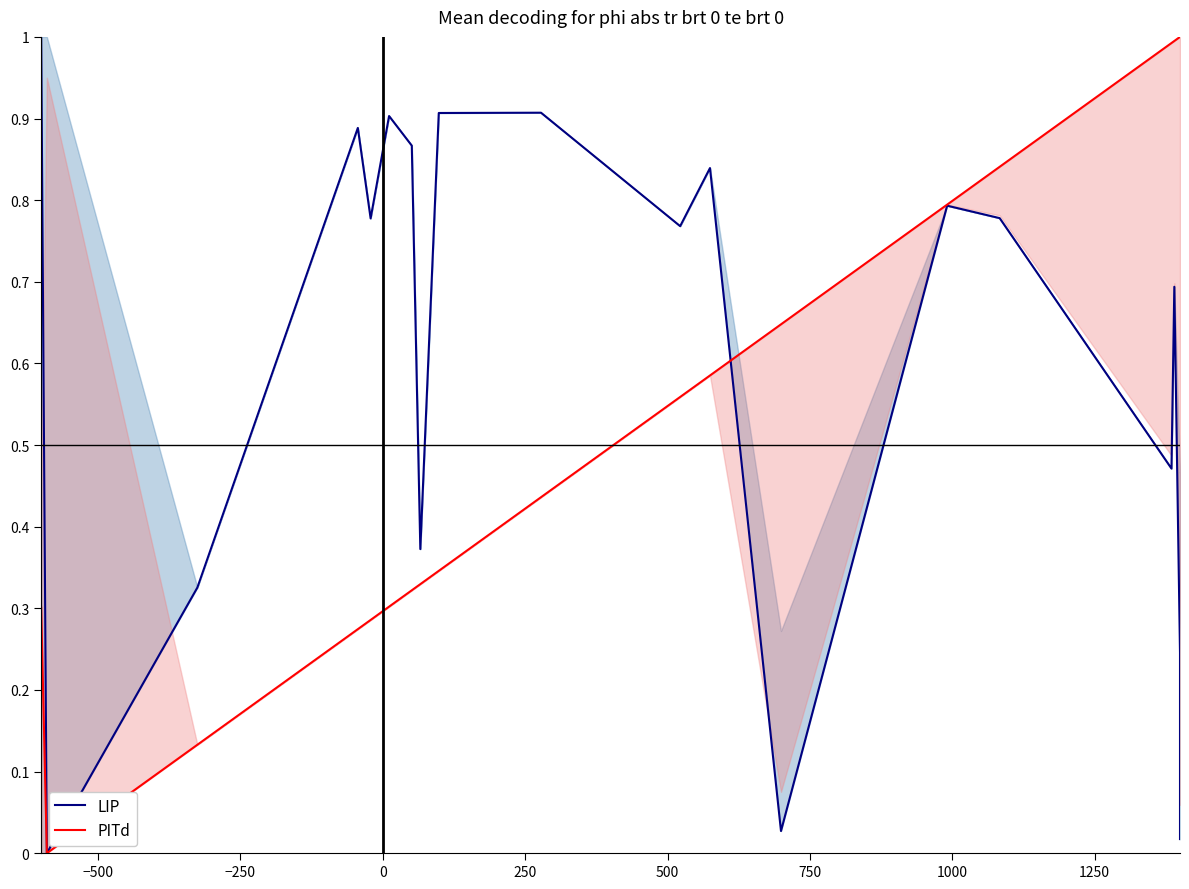

Is it true that LIP equals 0.9 at 0?

True